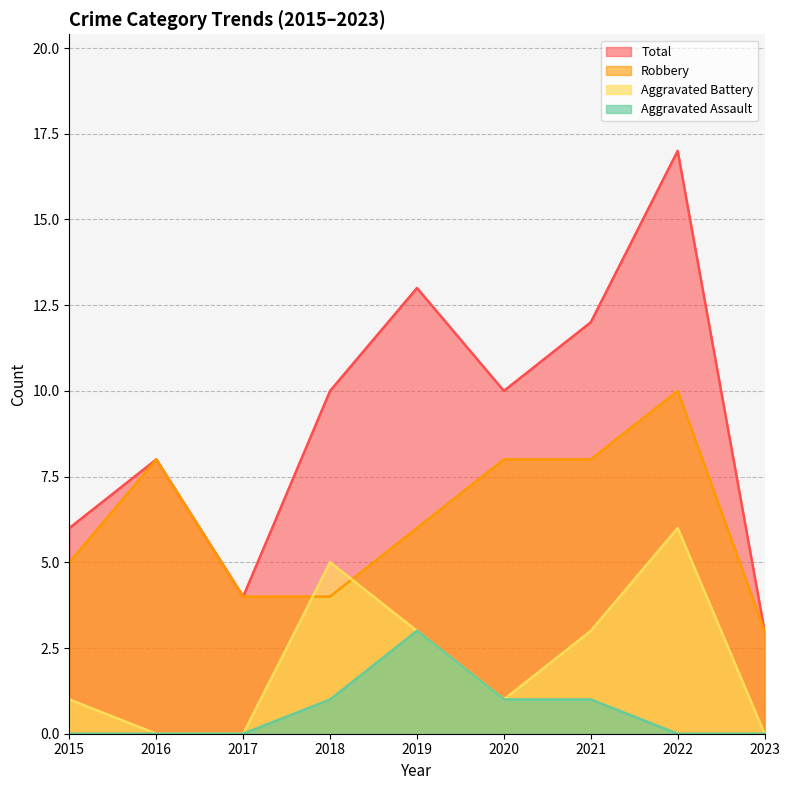

Rank the series at 2023 from lowest to highest value.

Aggravated Assault, Aggravated Battery, Robbery, Total